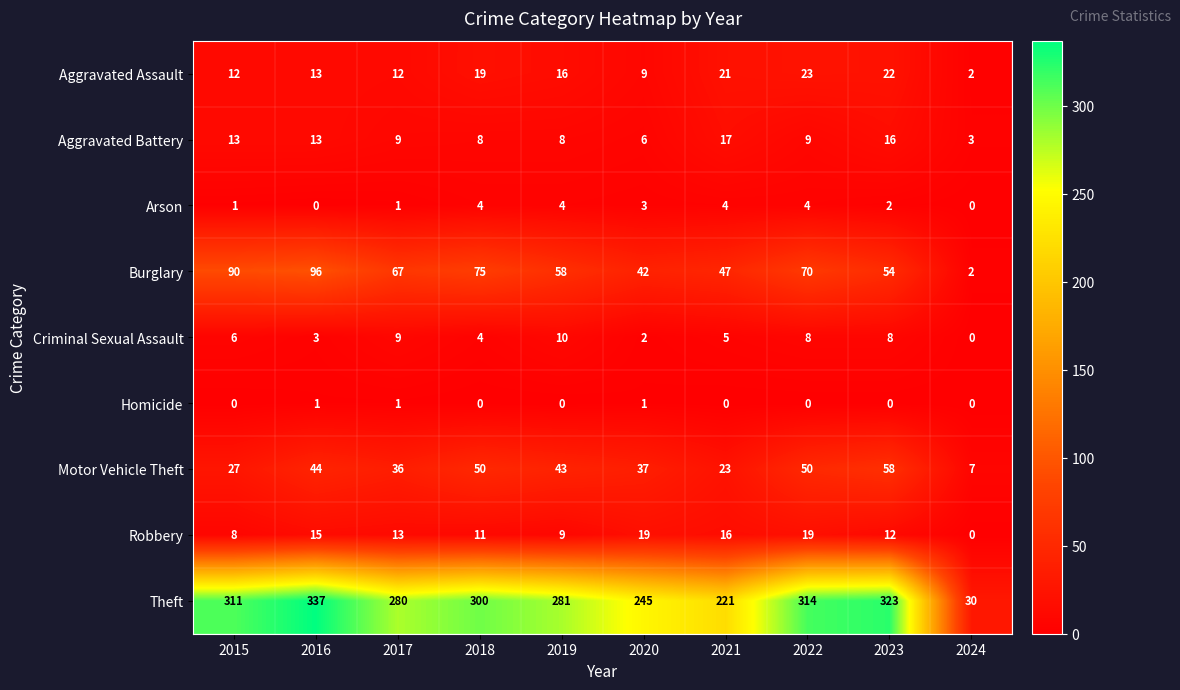

Count the number of categories in the chart.

10